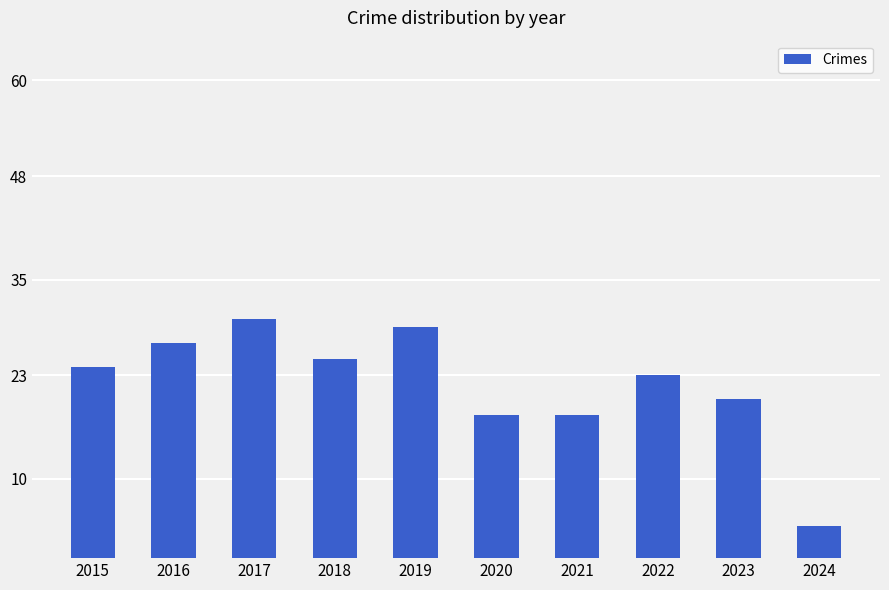

Is it true that the value at 2023 is 31?

False